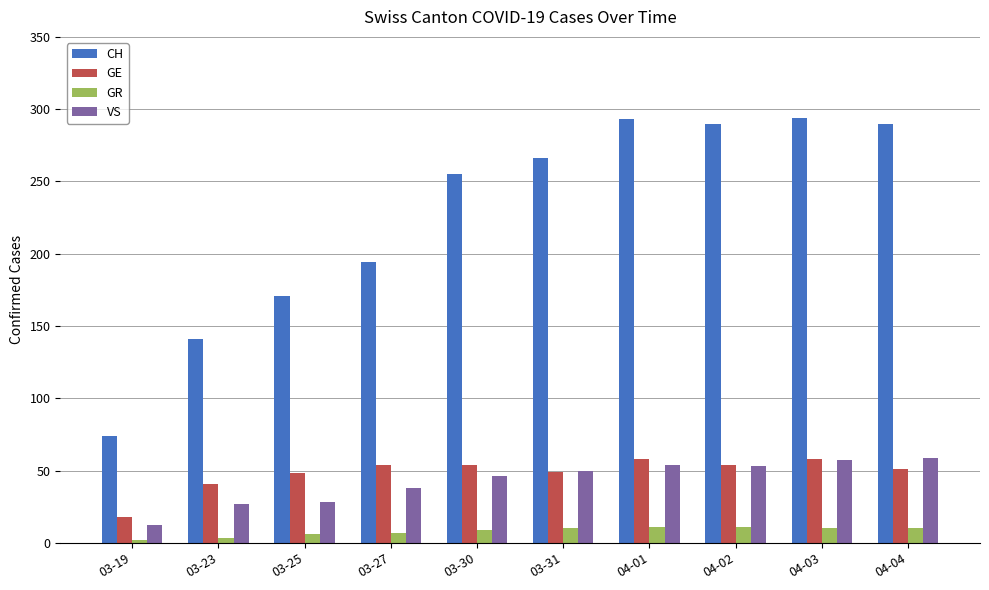

What is the difference between the highest and lowest values at 04-03?

284